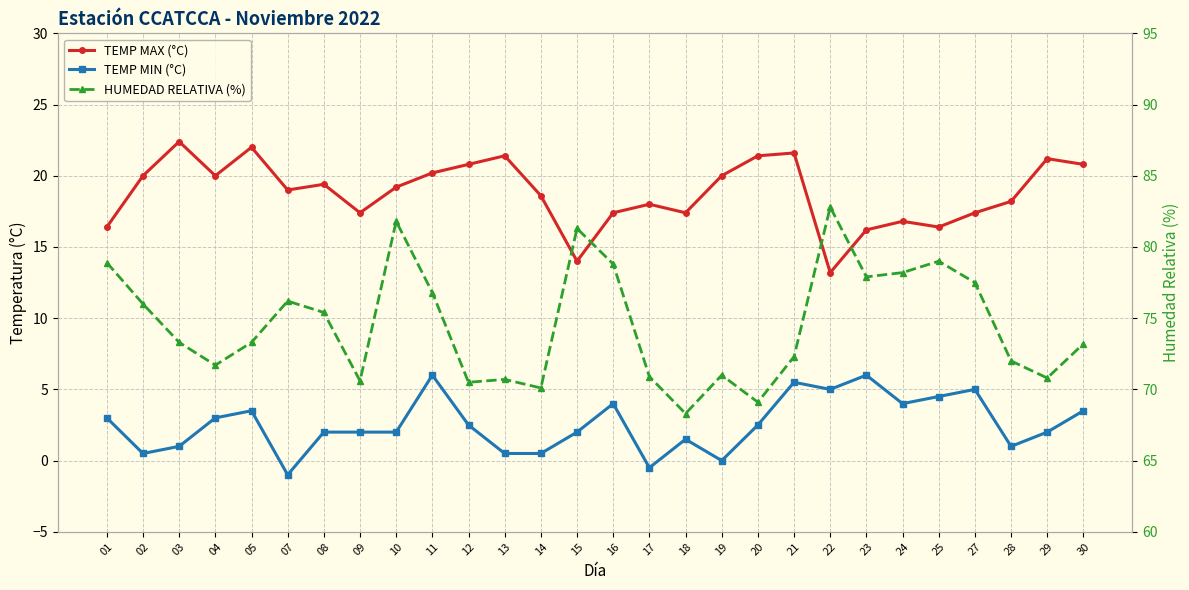

Where is HUMEDAD RELATIVA (%) nearest to the value 75?

08